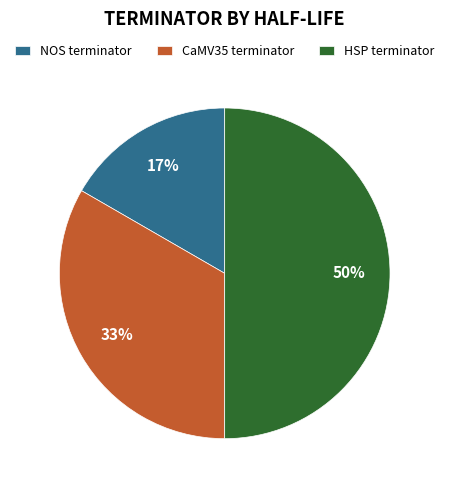

Is the sum of HSP terminator and CaMV35 terminator greater than half?

Yes